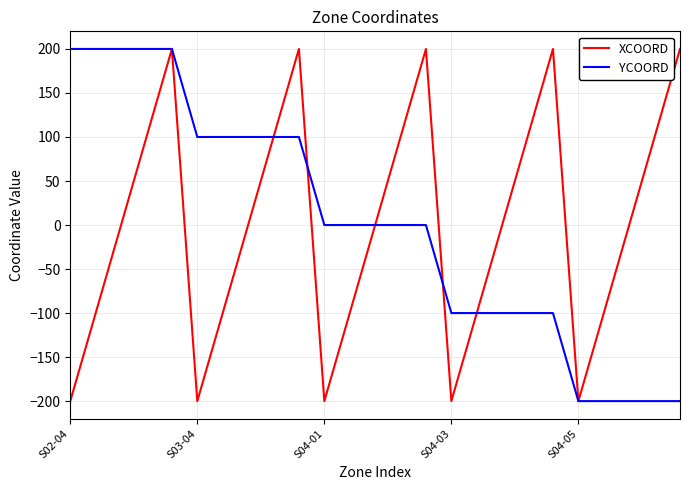

What is the smallest value displayed?

-200